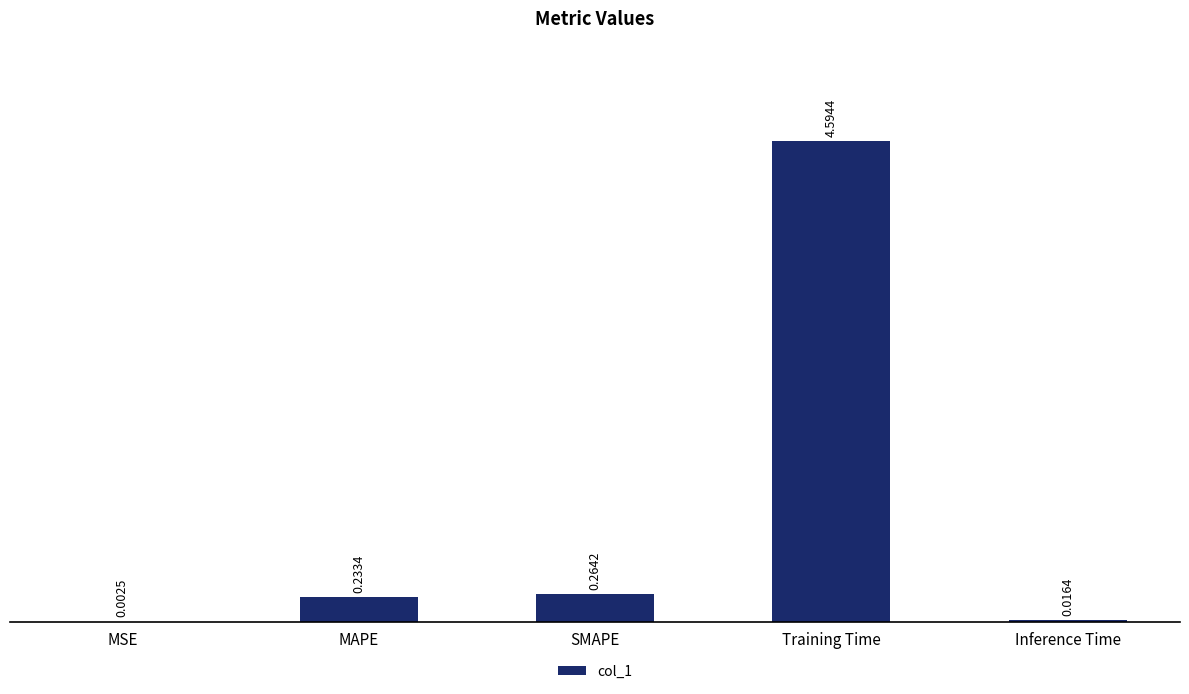

Where is the data nearest to the value 2?

SMAPE